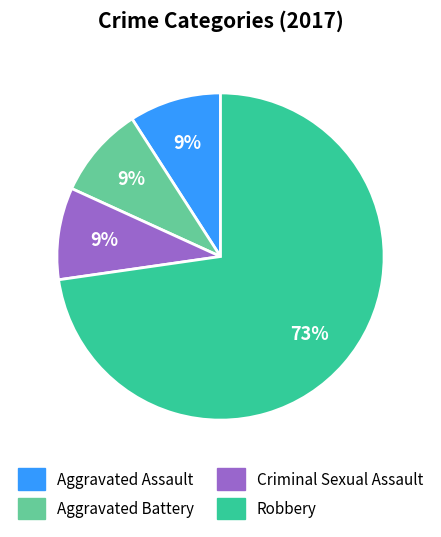

Does any single category account for the majority?

Yes